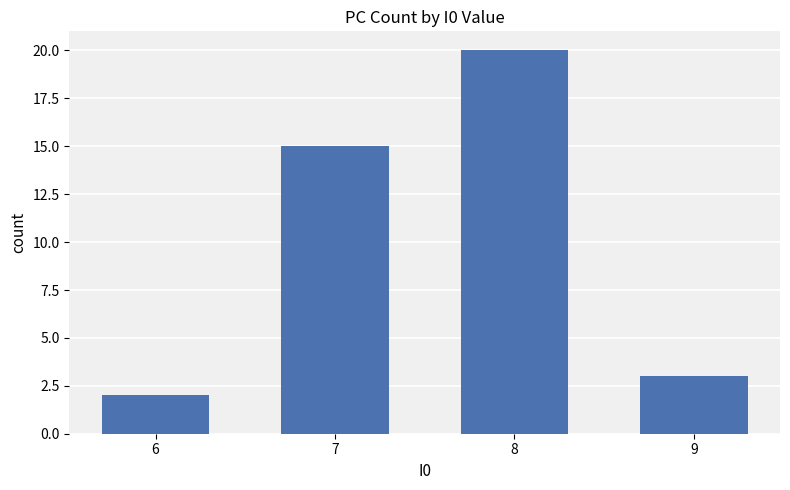

What value does the data have at 6?

2